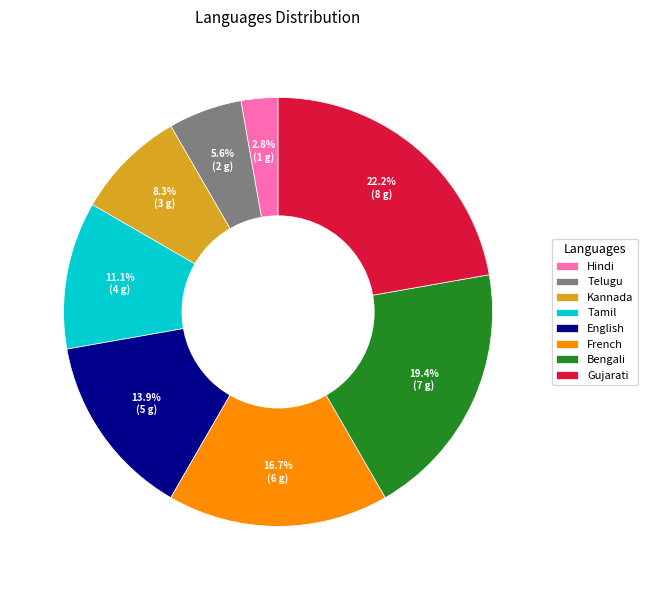

Rank the categories by value from lowest to highest.

Hindi, Telugu, Kannada, Tamil, English, French, Bengali, Gujarati